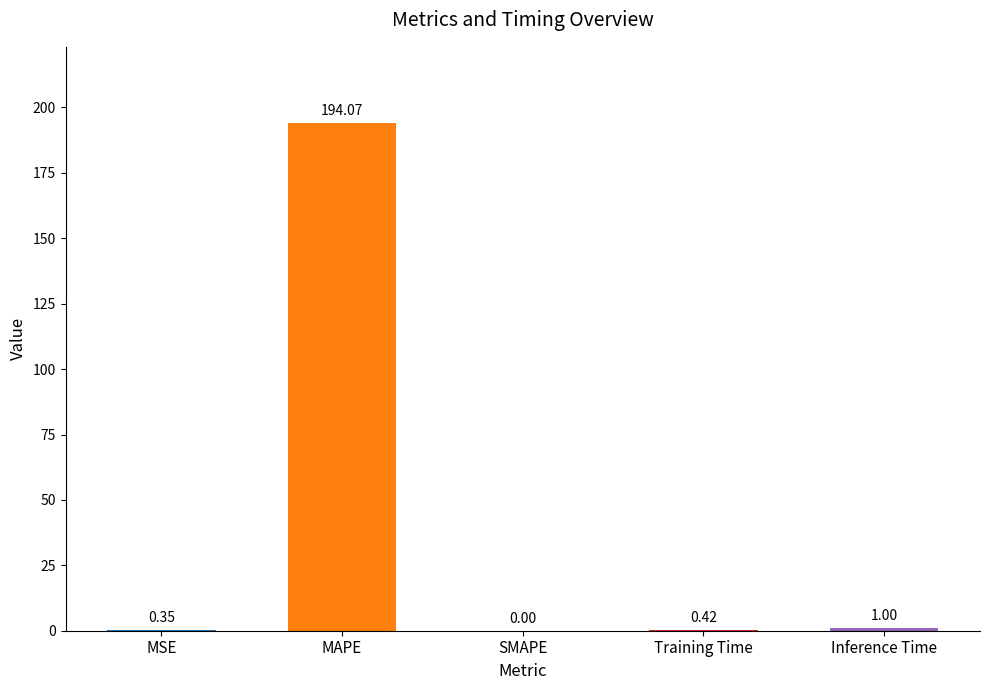

Are the bars grouped side by side (vs. stacked)?

No